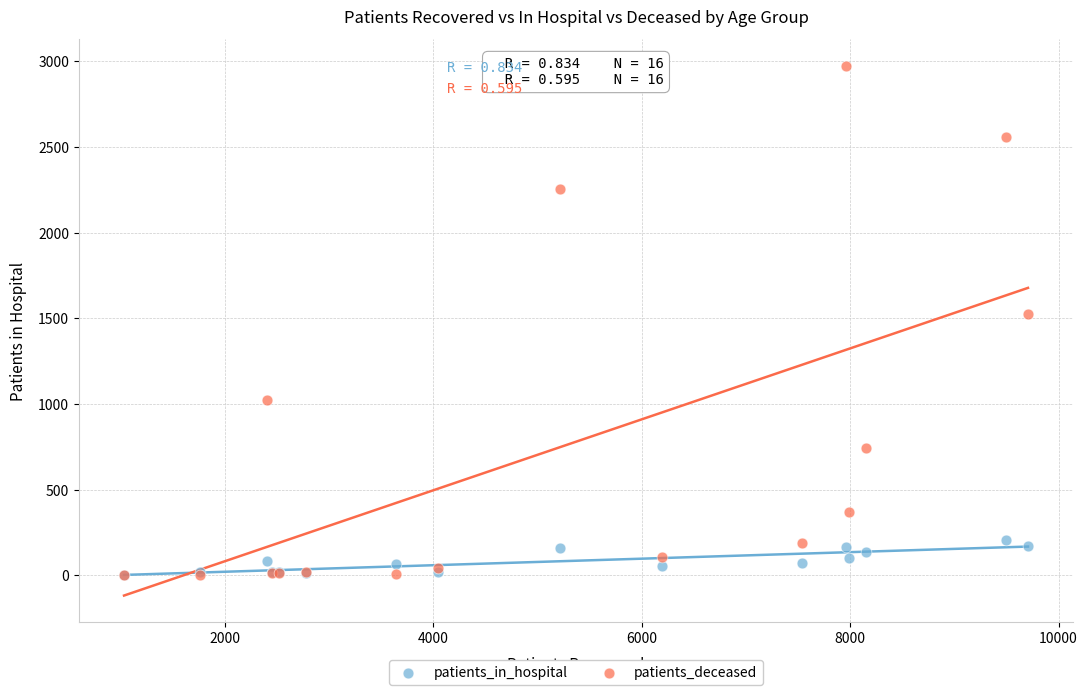

In the patients_deceased series, what Y value is closest to 1488?

1524